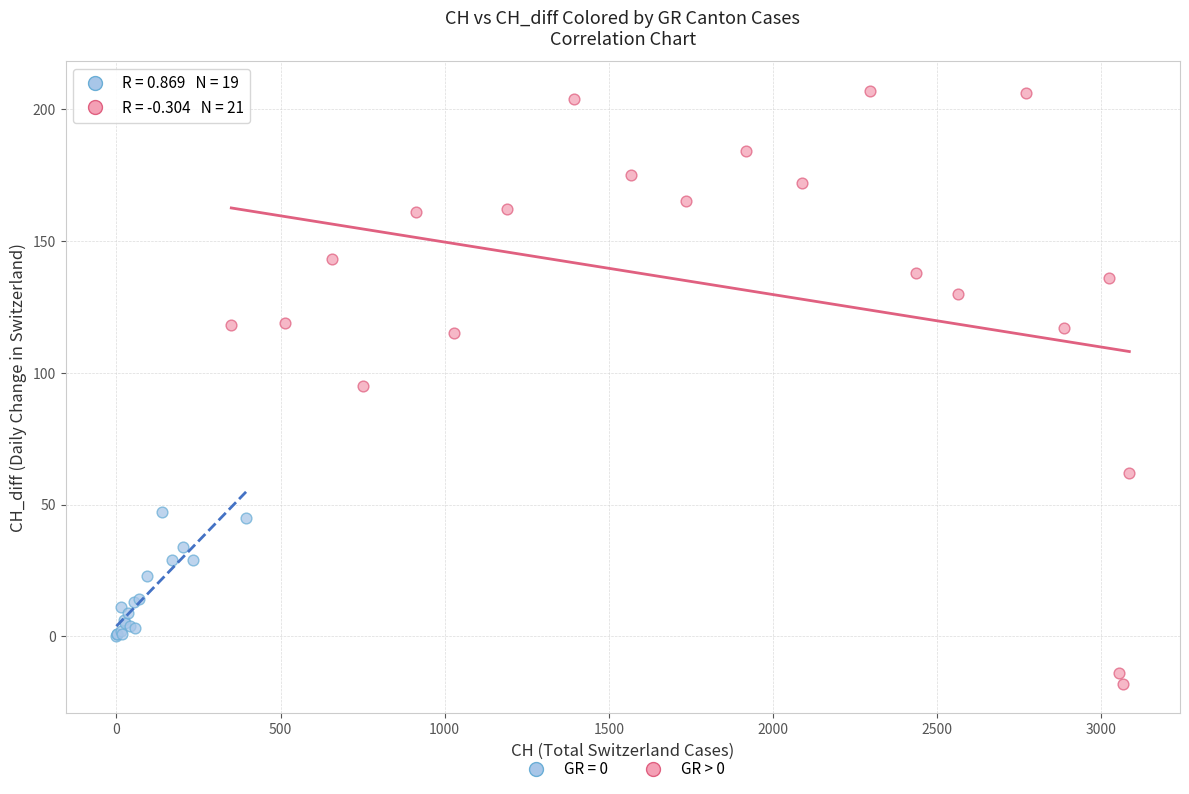

Which series reaches the minimum Y coordinate?

GR > 0